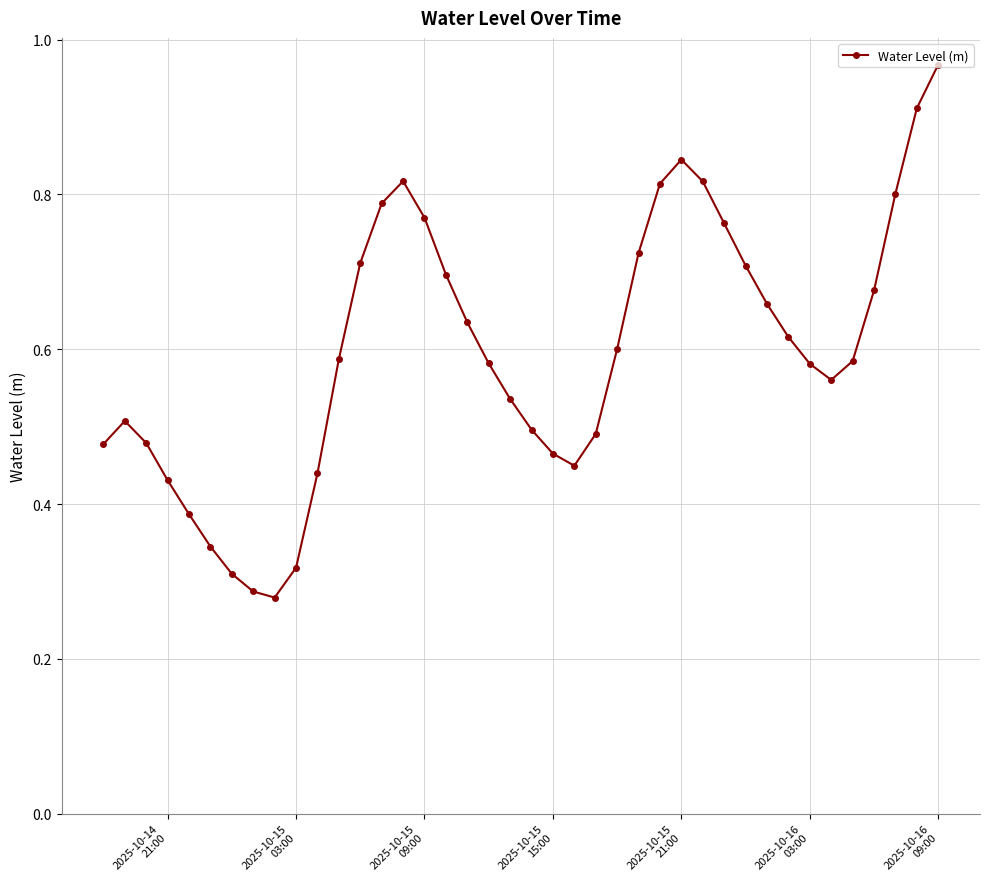

What is the sum of all values?

23.9